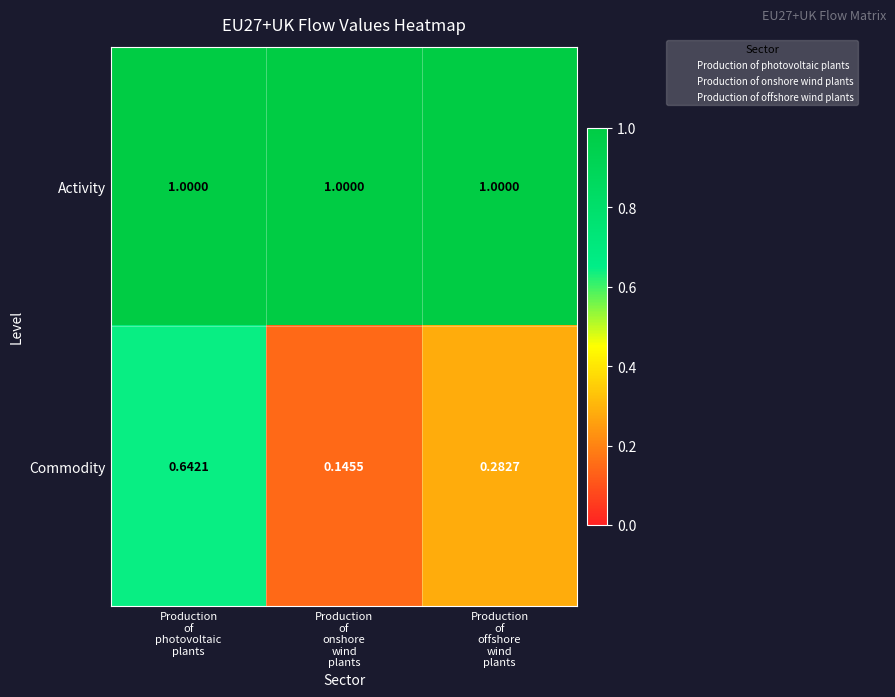

List the series in order of their overall mean, lowest first.

Commodity, Activity